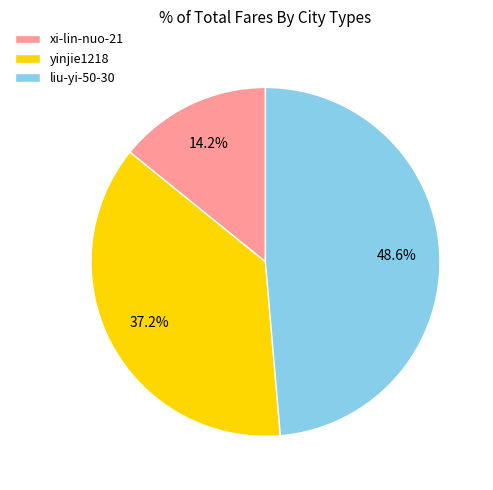

What percentage is the yinjie1218 slice, to the nearest percent?

37%